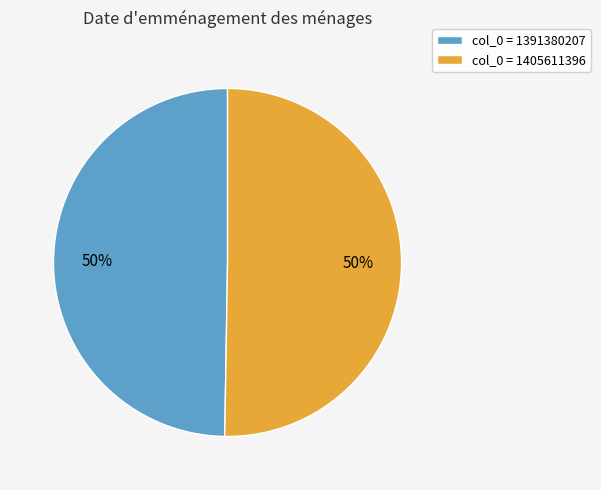

Approximately how many times larger is the value at col_0 = 1391380207 compared to col_0 = 1405611396?

1.0